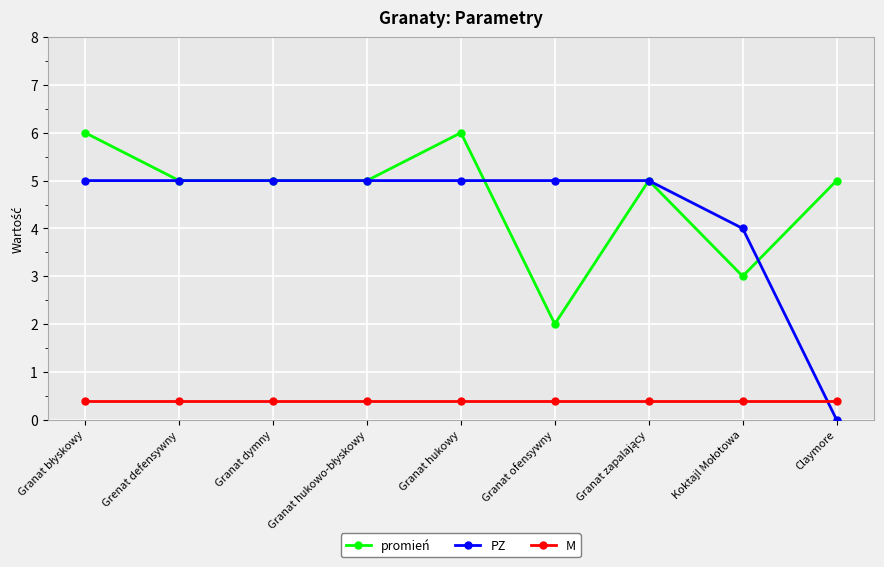

True or false: M and PZ intersect in this chart.

True